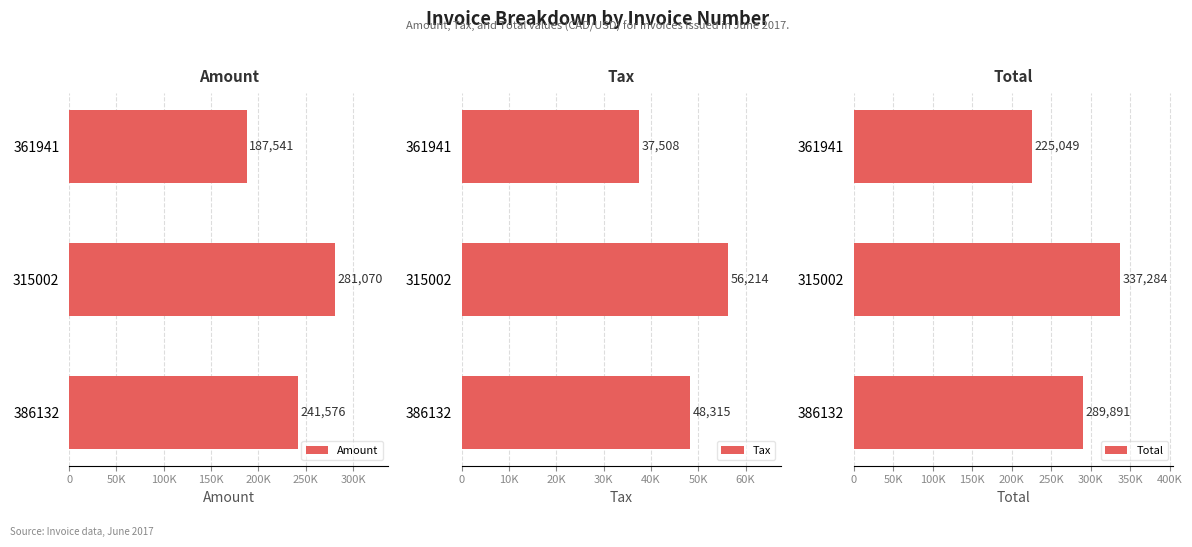

Which series has the largest total across all categories?

Total